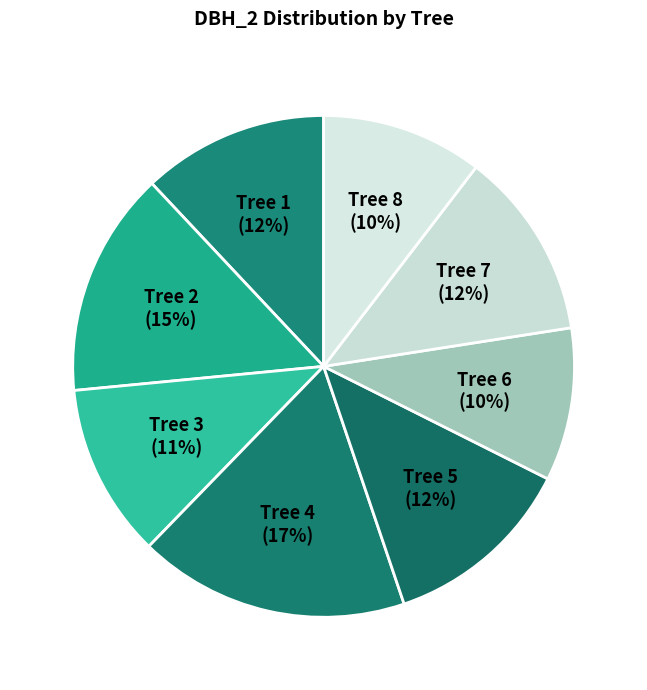

Is there a majority slice in this chart?

No